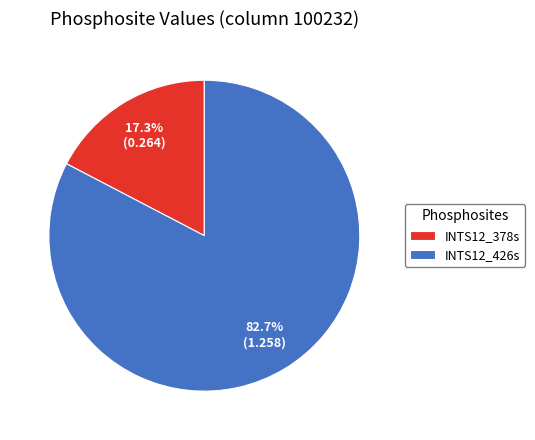

To the nearest percent, what is the difference between the largest and smallest slice percentages?

65%